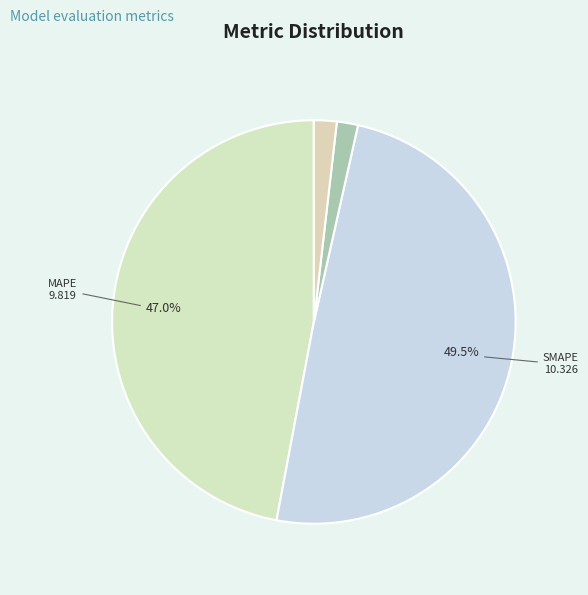

Which category has the smallest portion of the pie?

MSE